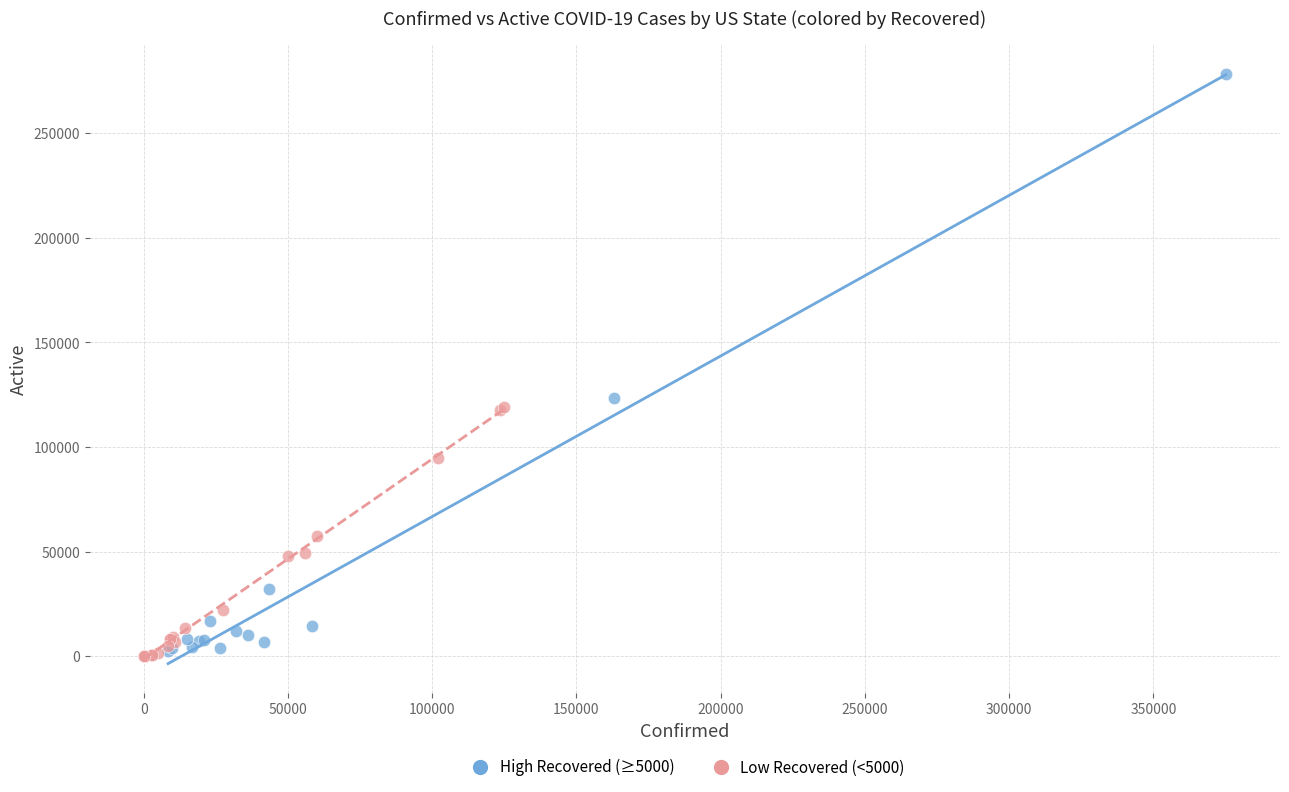

Which series reaches the maximum Y coordinate?

High Recovered (≥5000)